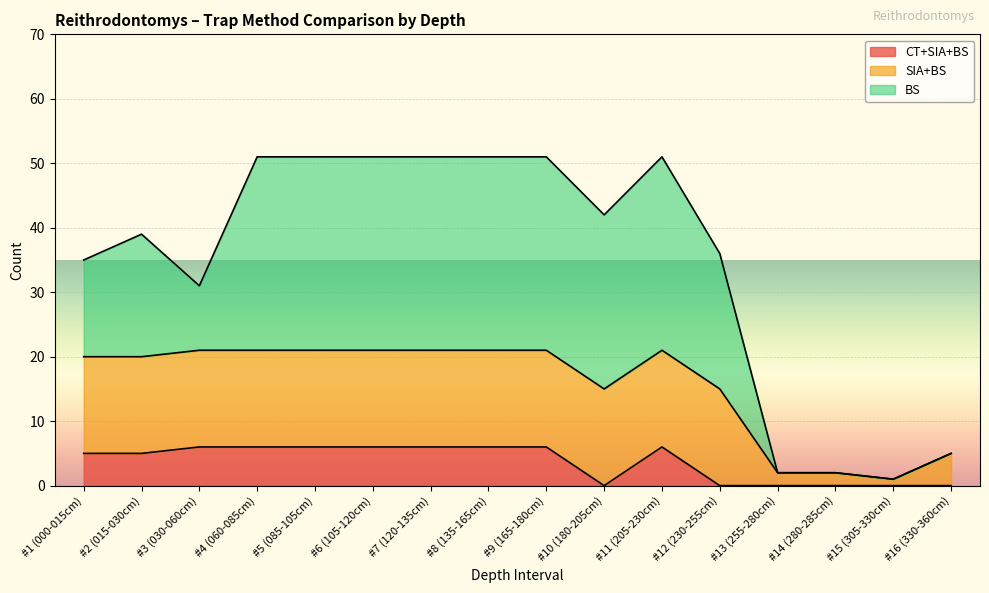

What is the sum of the CT+SIA+BS values at #4 (060-085cm) and #8 (135-165cm)?

12